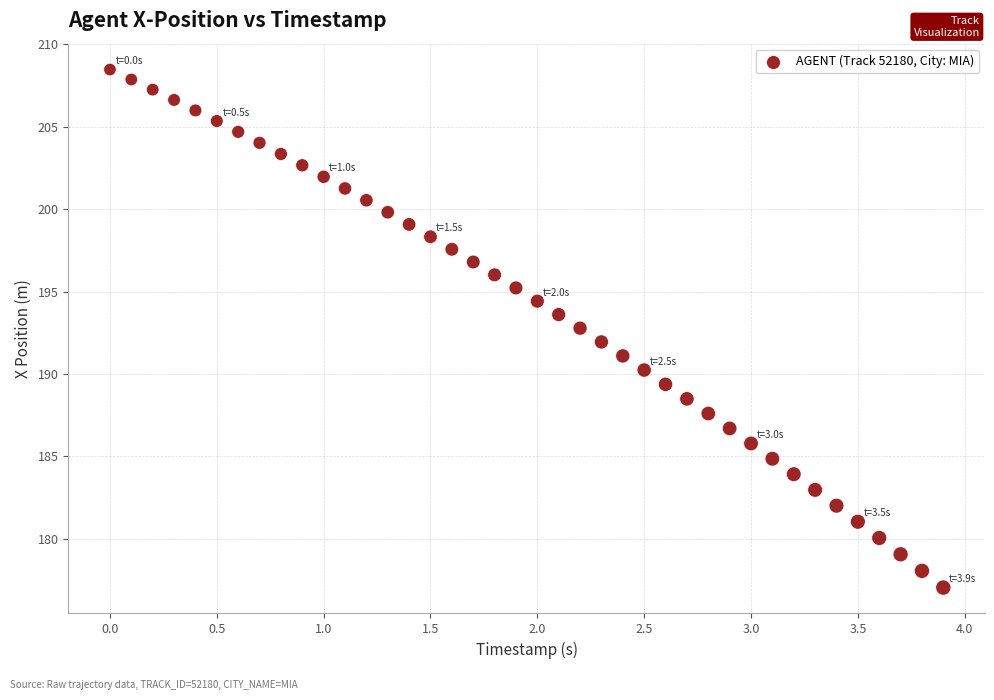

What is the range of Y values (max minus min)?

31.4